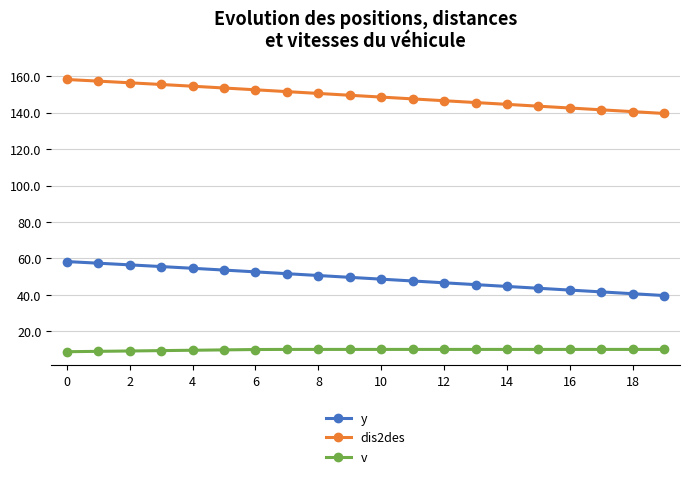

True or false: dis2des and v cross at least once.

False